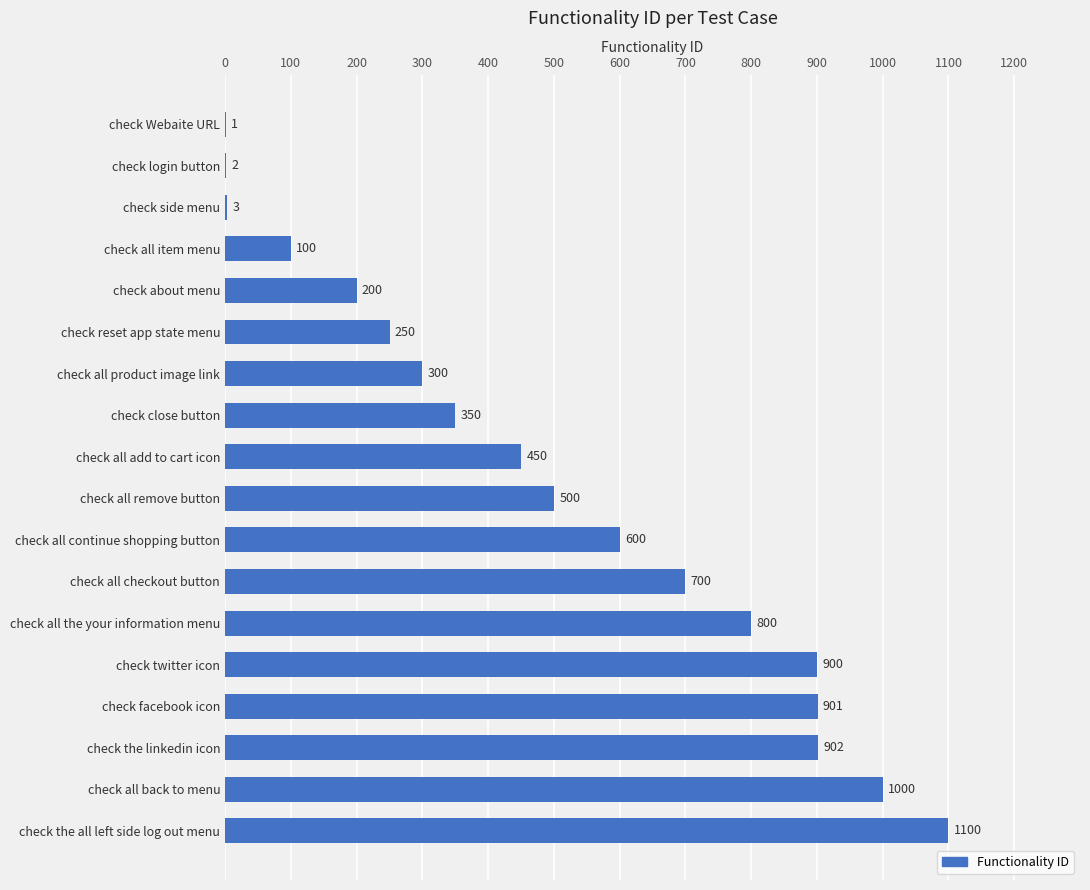

Approximately how many times larger is the value at check all remove button compared to check all product image link?

1.7